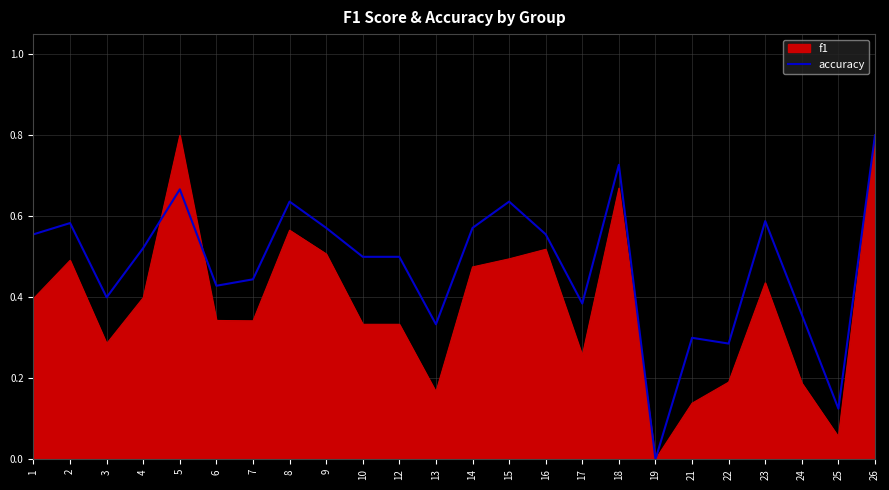

At 12, list the series in order from largest to smallest.

accuracy, f1